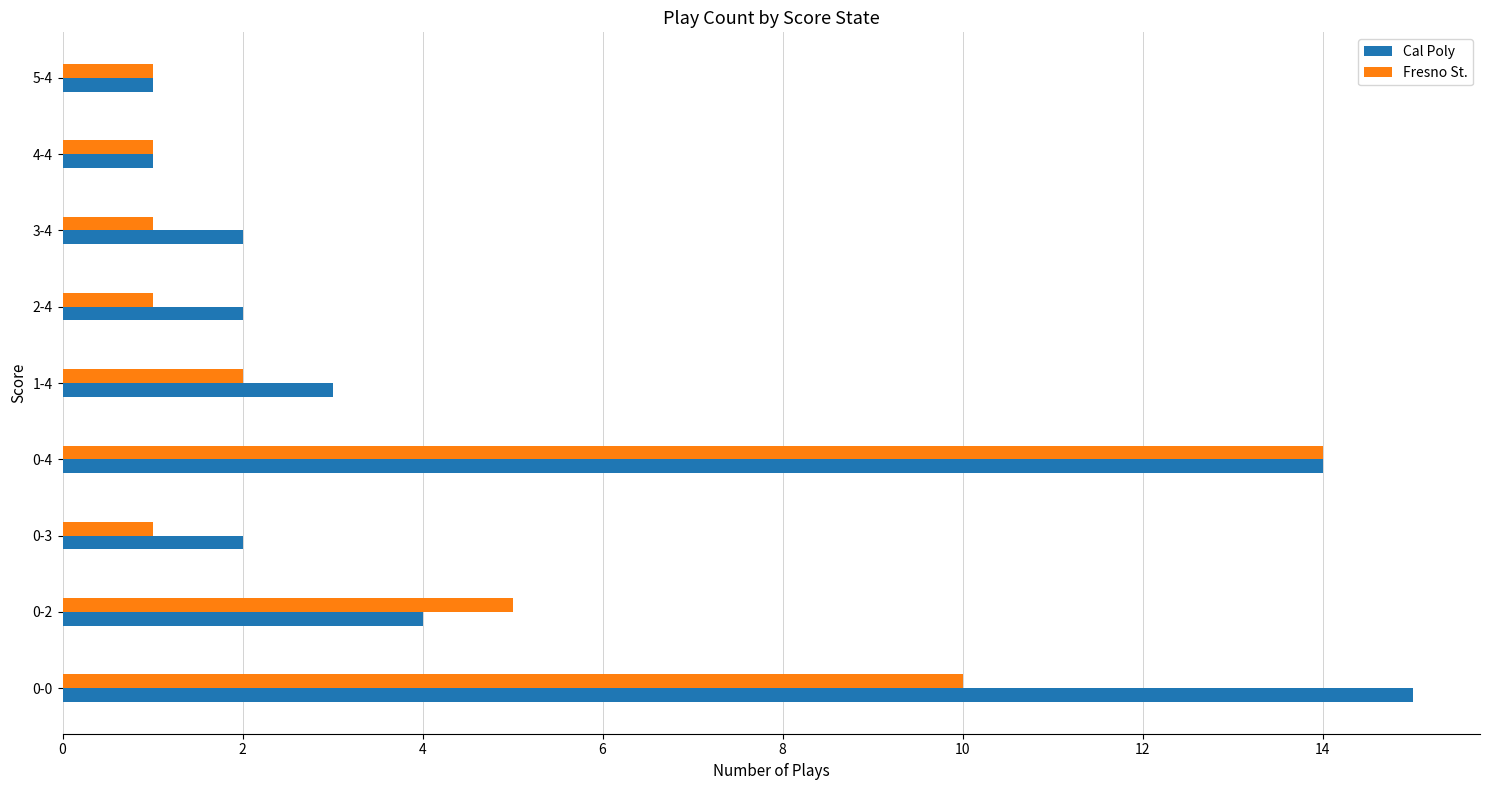

What is the difference between the second highest and minimum values in the Cal Poly series?

13